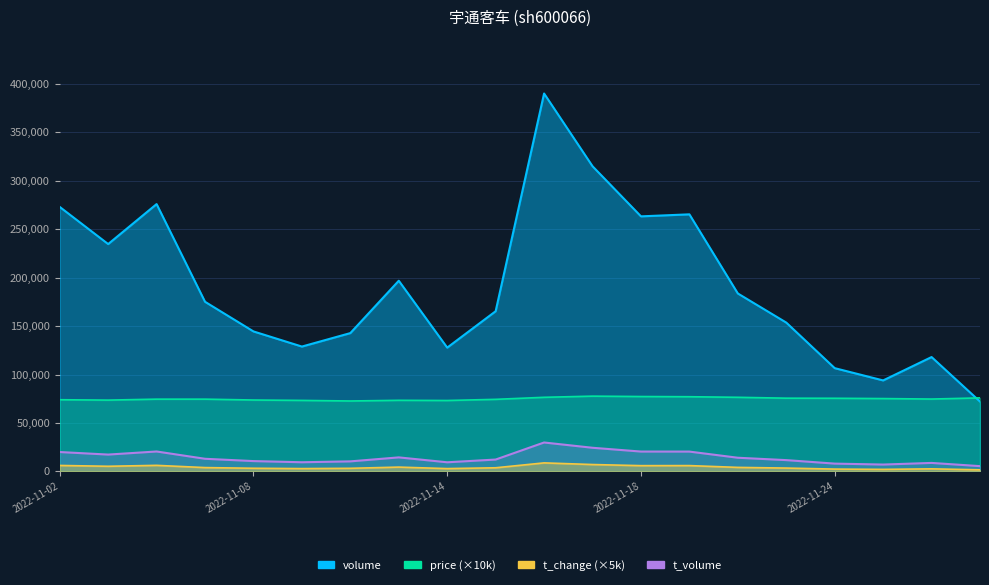

Is it true that volume equals 234681.0 at 2022-11-03?

True